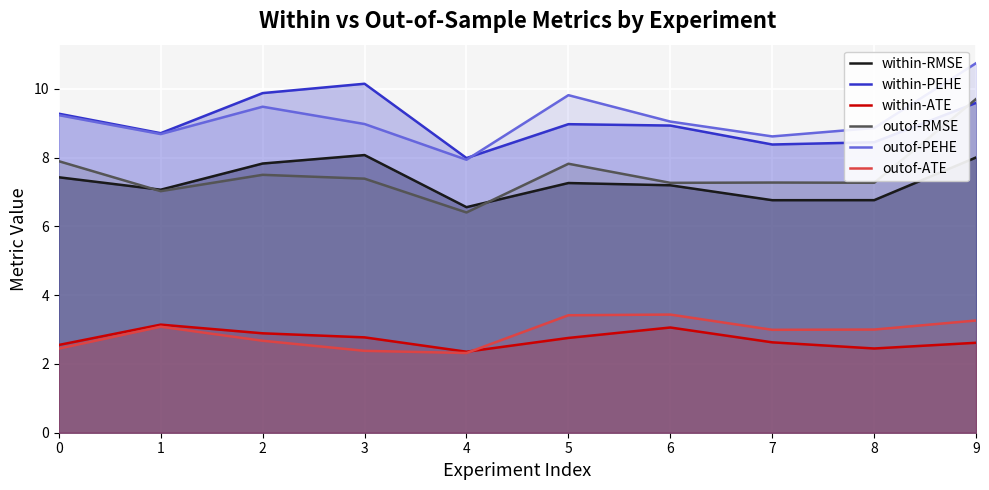

What is the total value across all series at 9?

44.0